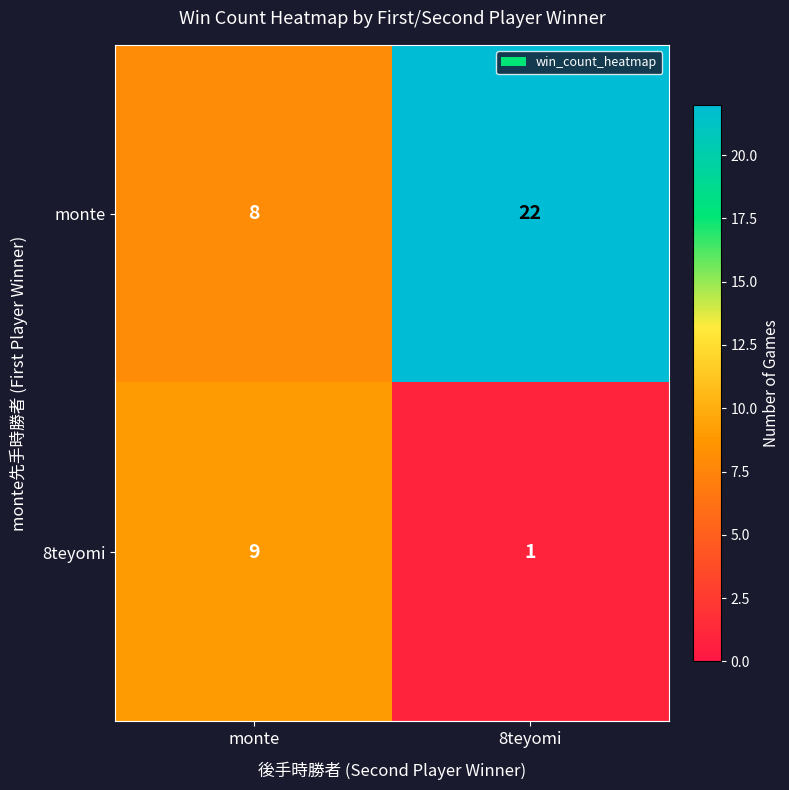

Count the number of categories in the chart.

2